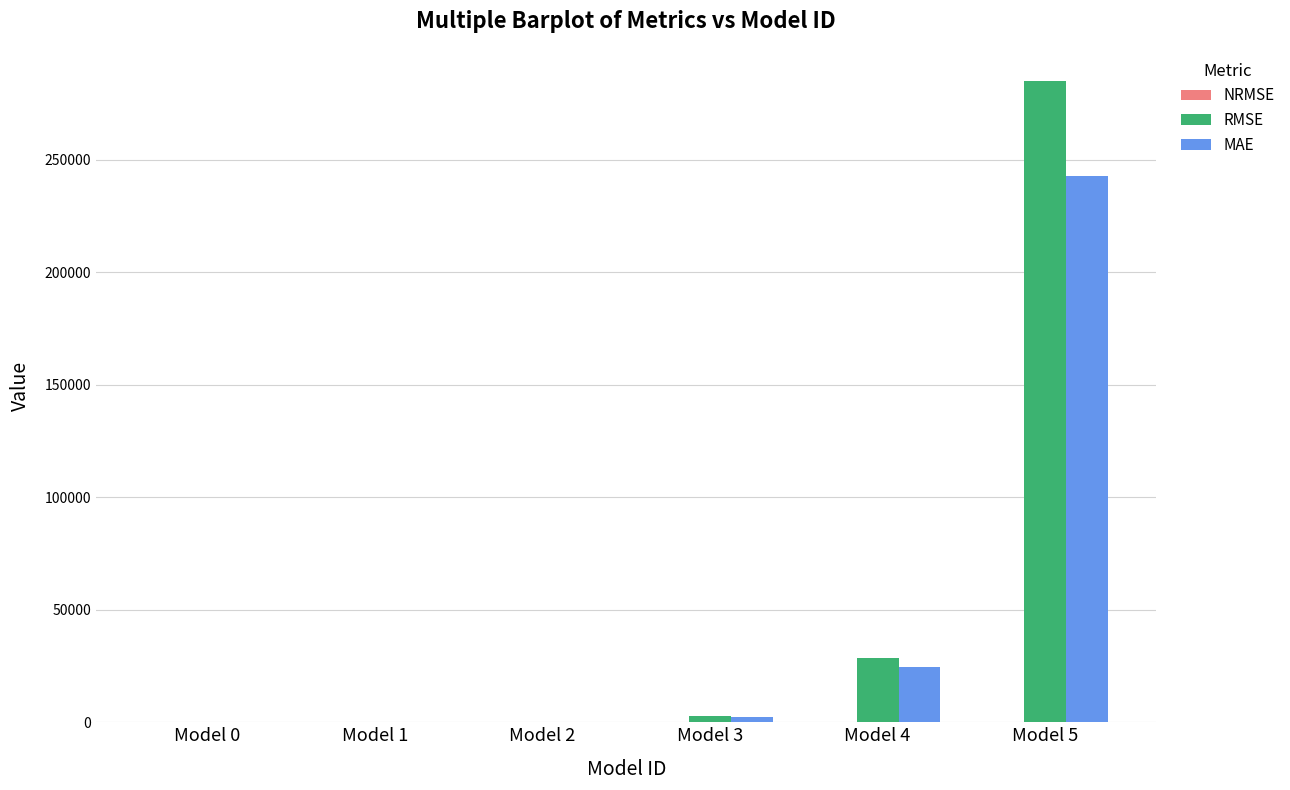

The value of RMSE at Model 4 is 28521.0. True or false?

True